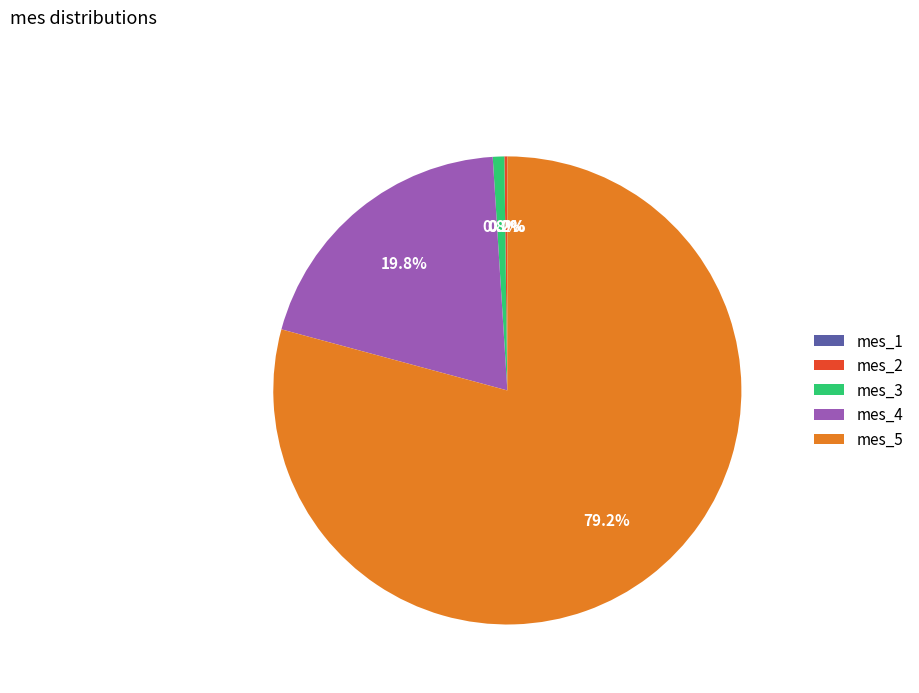

The mes_4 slice represents 31% of the pie. True or false?

False